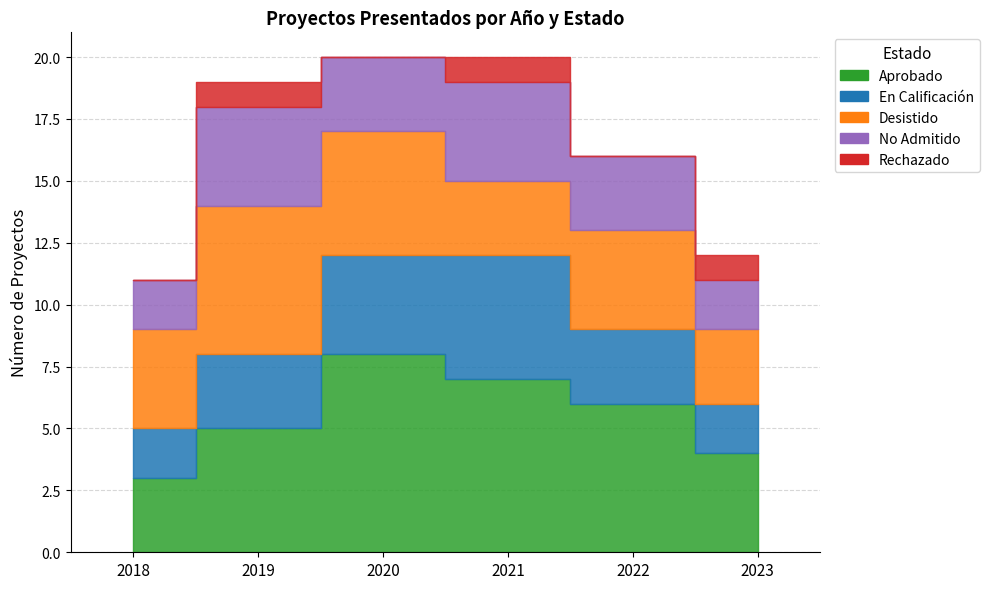

Where does the Desistido series first go above 4?

2019